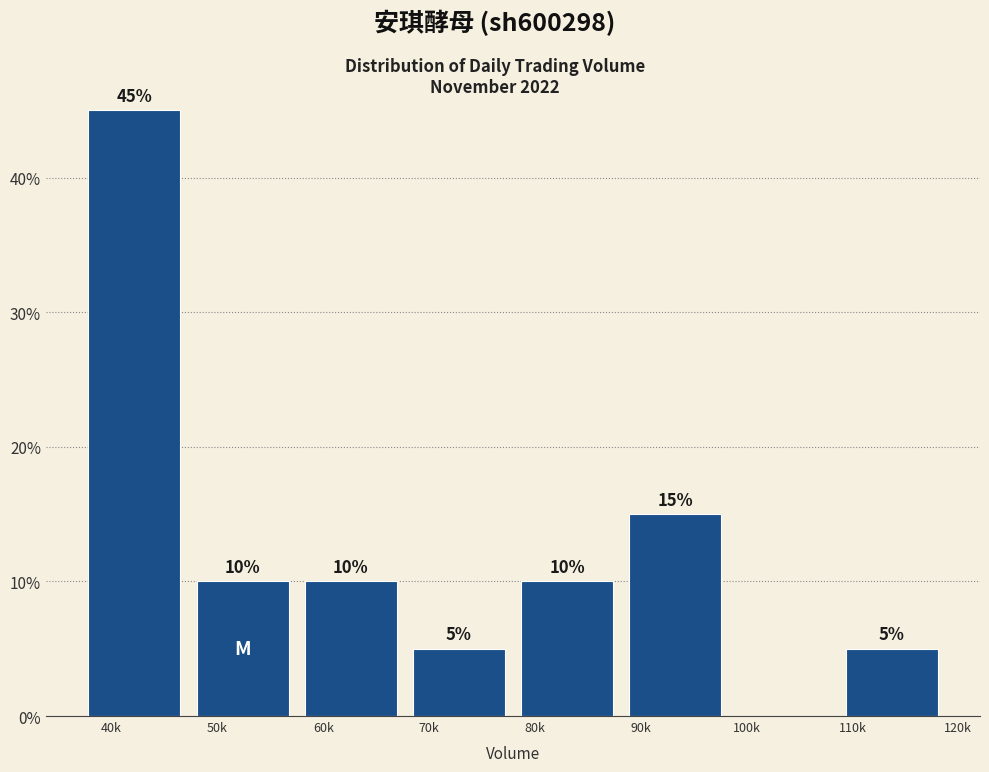

Reading right to left, extract all data points from this chart.

110k=5	100k=0	90k=15	80k=10	70k=5	60k=10	50k=10	40k=45